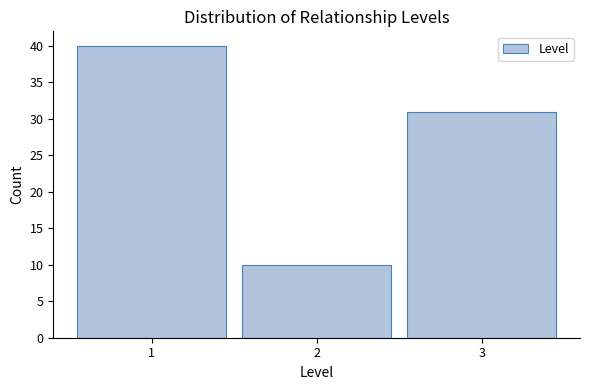

Reading left to right, list every bar in this chart as the range it spans on the x-axis followed by its height. The values are not printed on the chart, so give them approximately, as read against the axis.

0.5 to 1.5: 40
1.5 to 2.5: 10
2.5 to 3.5: 31